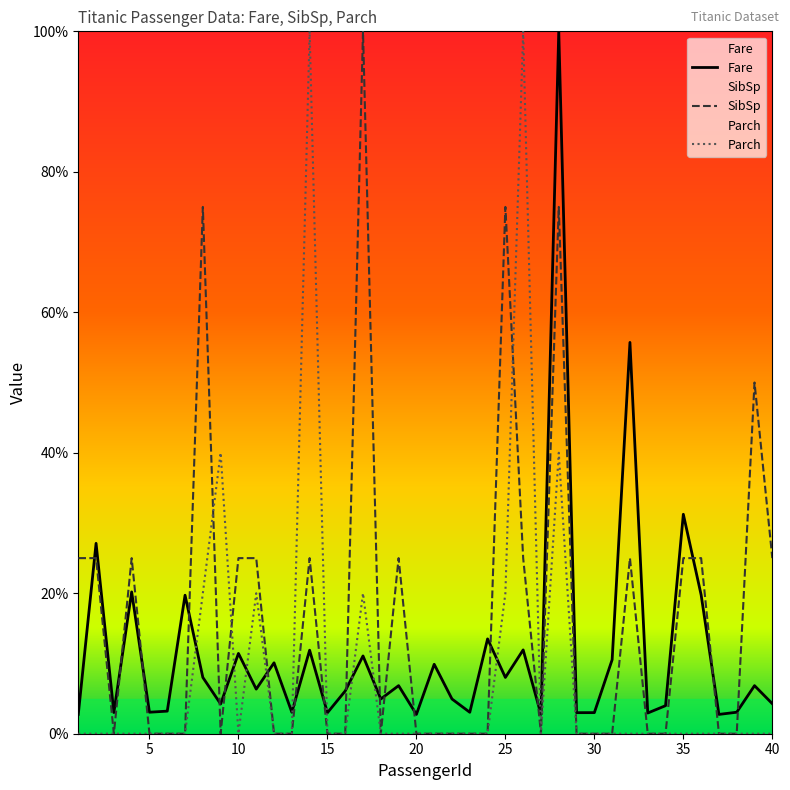

Where is the first local maximum for Fare?

2